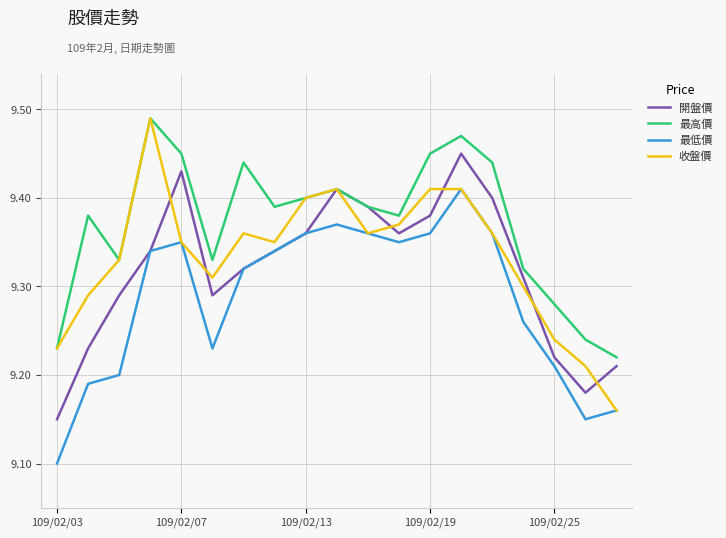

Which series has the largest range (max minus min)?

收盤價